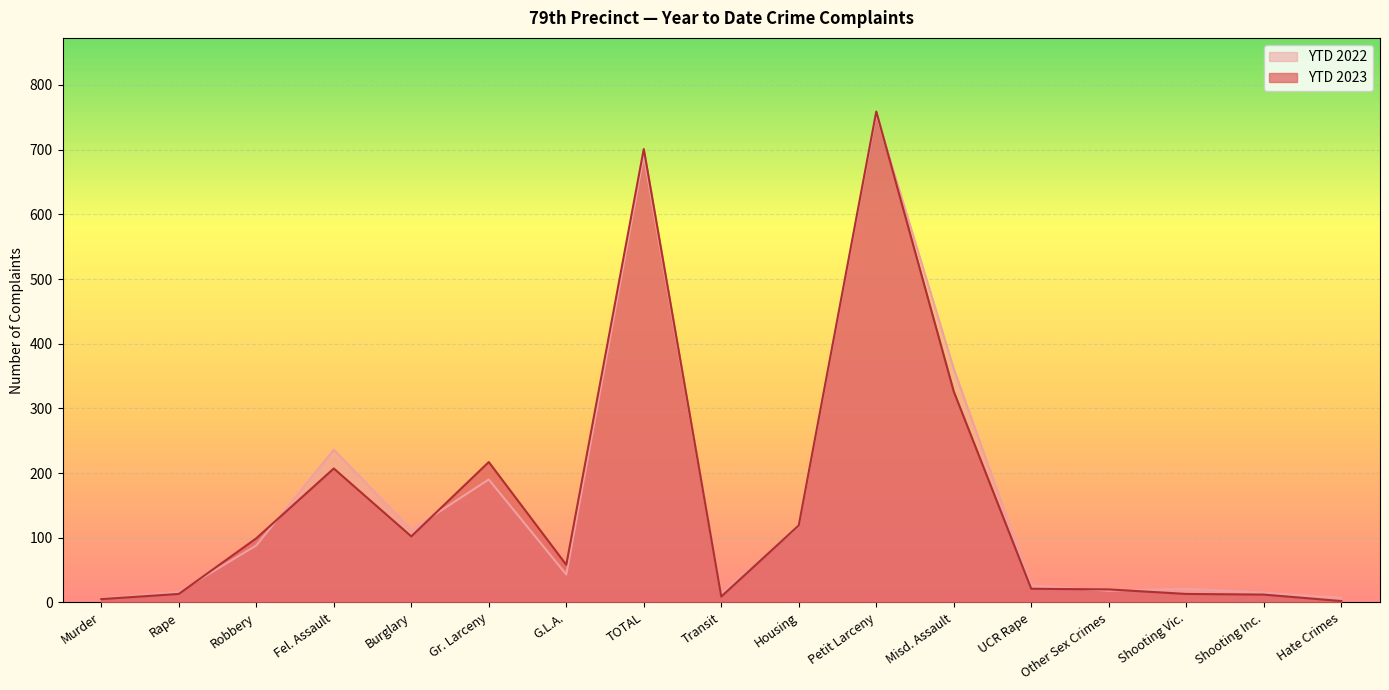

In YTD 2023, how many points are higher than both neighbors (excluding endpoints)?

4